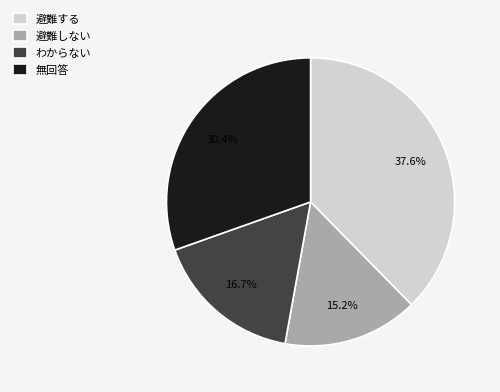

Rank the categories by value from highest to lowest.

避難する, 無回答, わからない, 避難しない